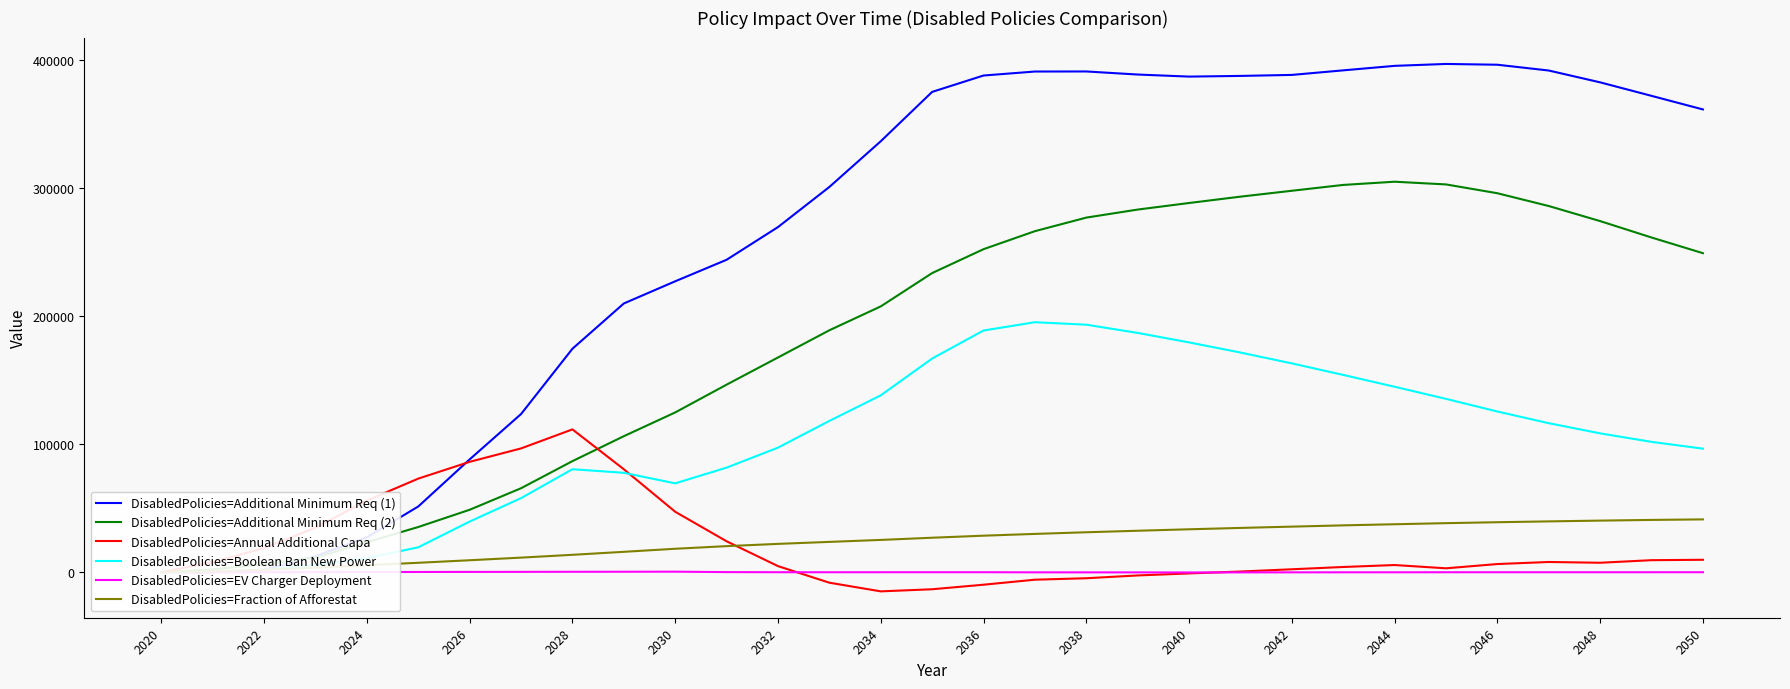

What is the maximum value for DisabledPolicies=Annual Additional Capa?

111450